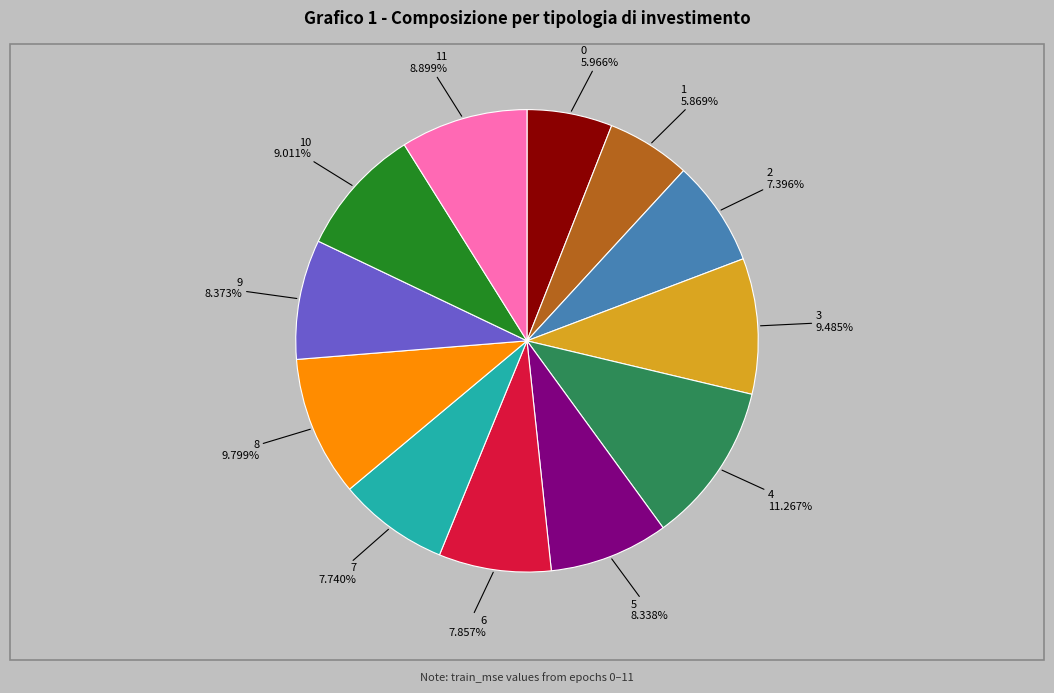

To the nearest percent, what is the average slice percentage?

8%